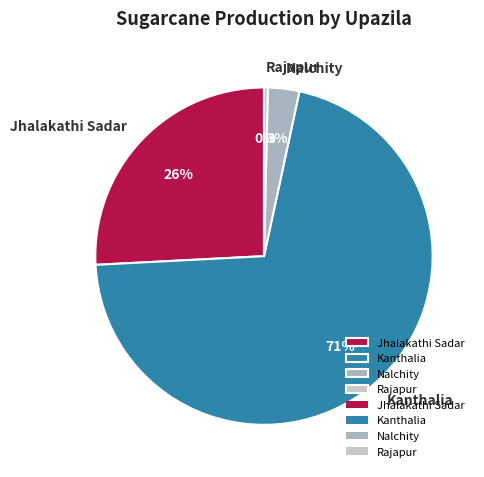

Does Nalchity represent more than half of the total?

No